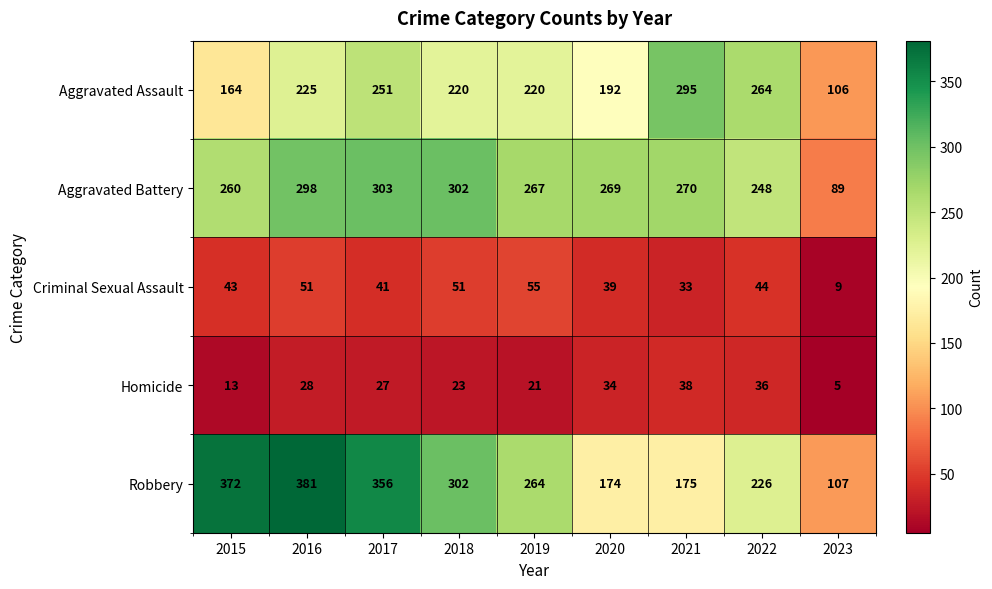

How many distinct data groups are displayed?

5